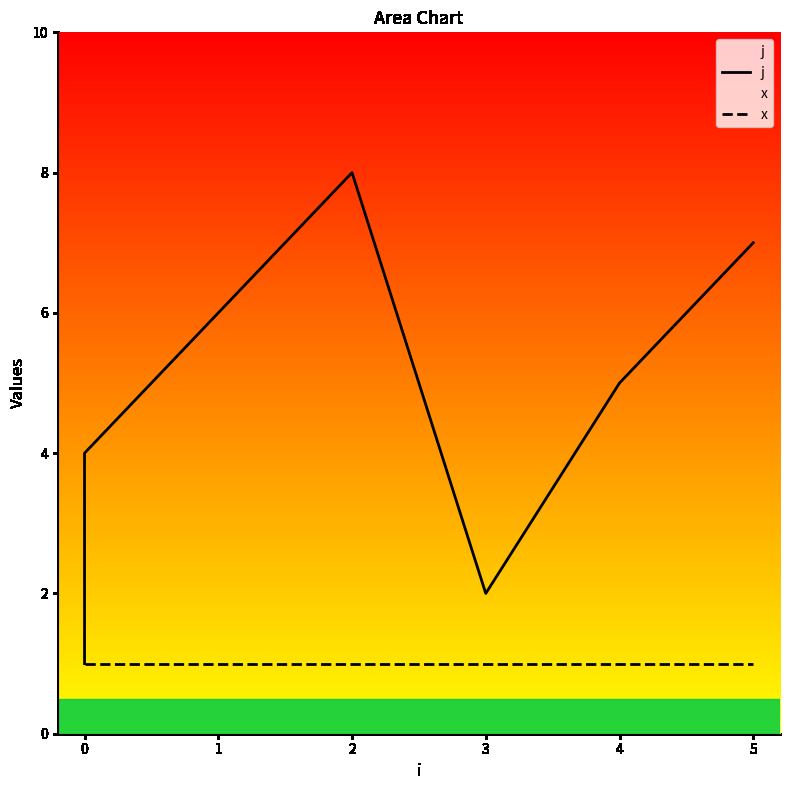

True or false: j and x cross at least once.

False